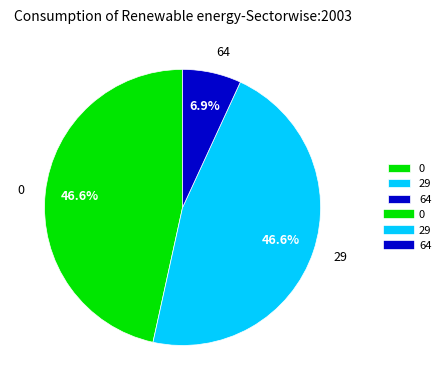

How many segments does this pie chart have?

3